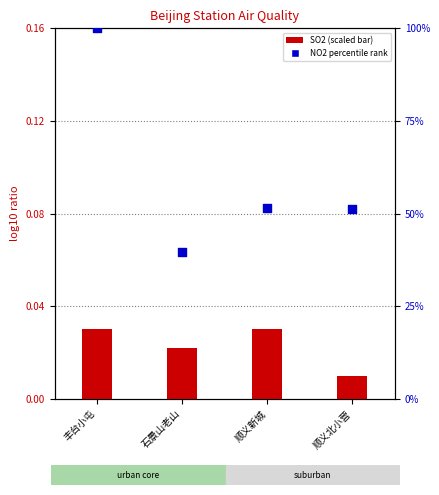

Which has a higher value, 石景山老山 or 丰台小屯?

丰台小屯